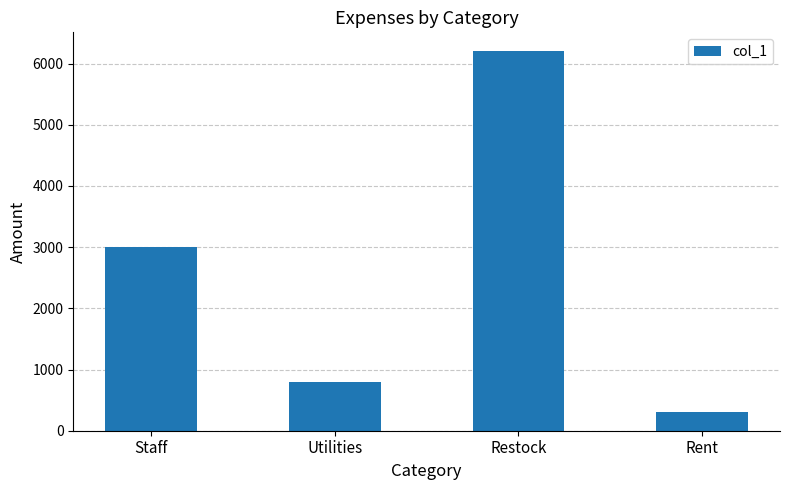

What is the label of the 1st bar from the left?

Staff